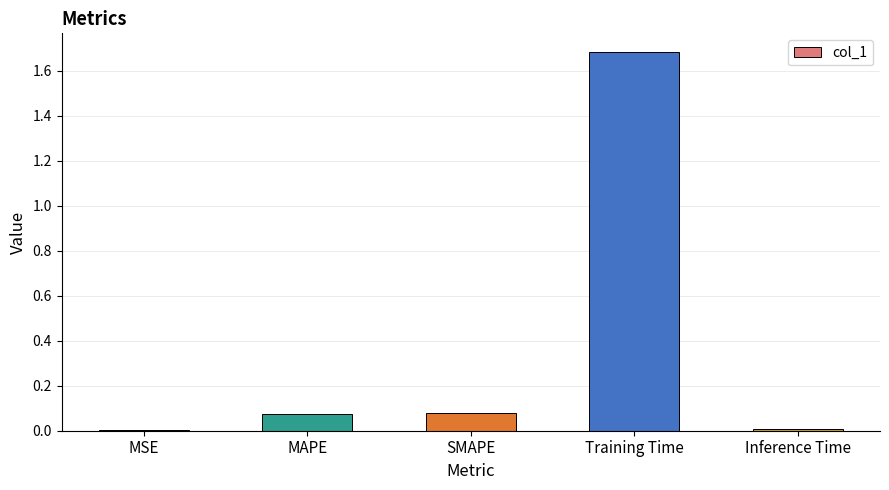

Between SMAPE and Inference Time, which is larger?

SMAPE